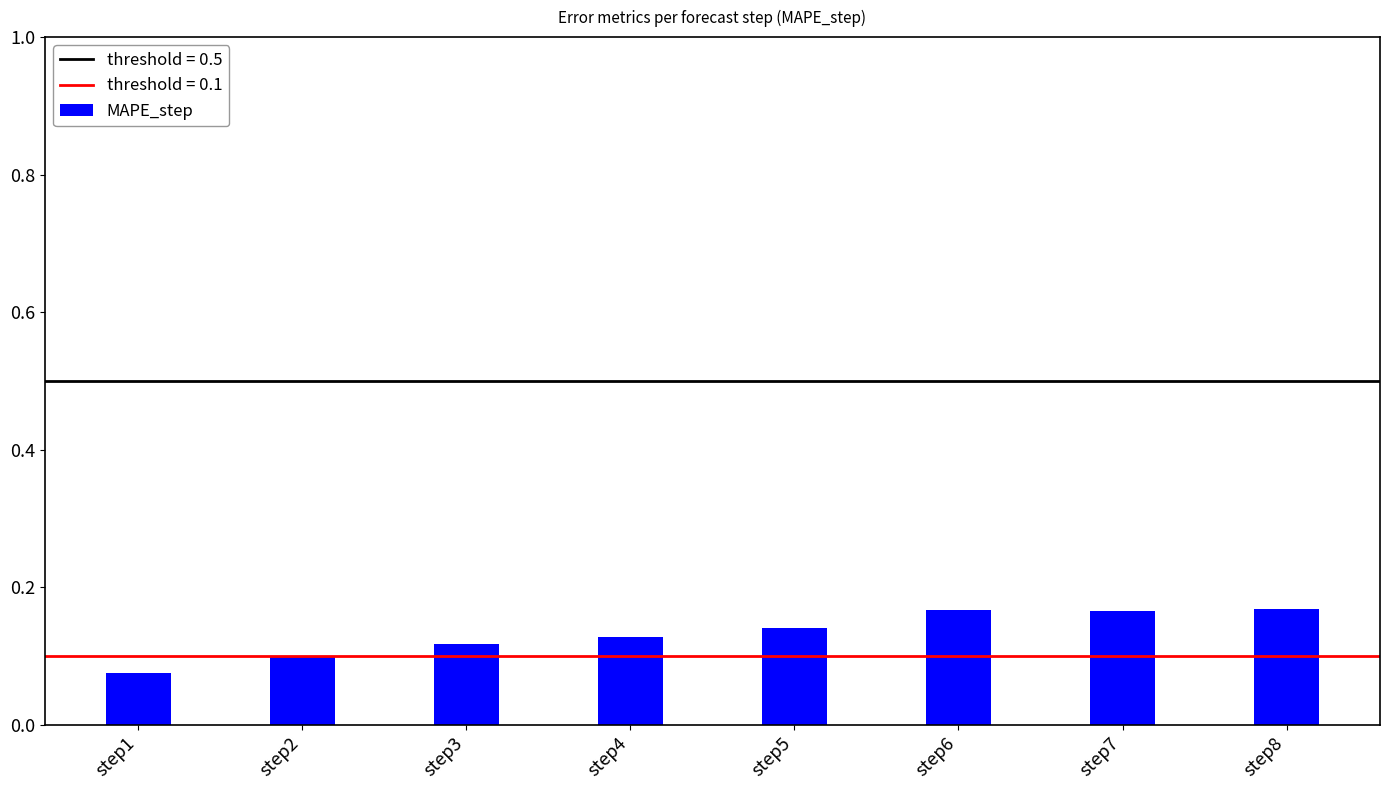

Which label corresponds to the smallest value in the chart?

step1